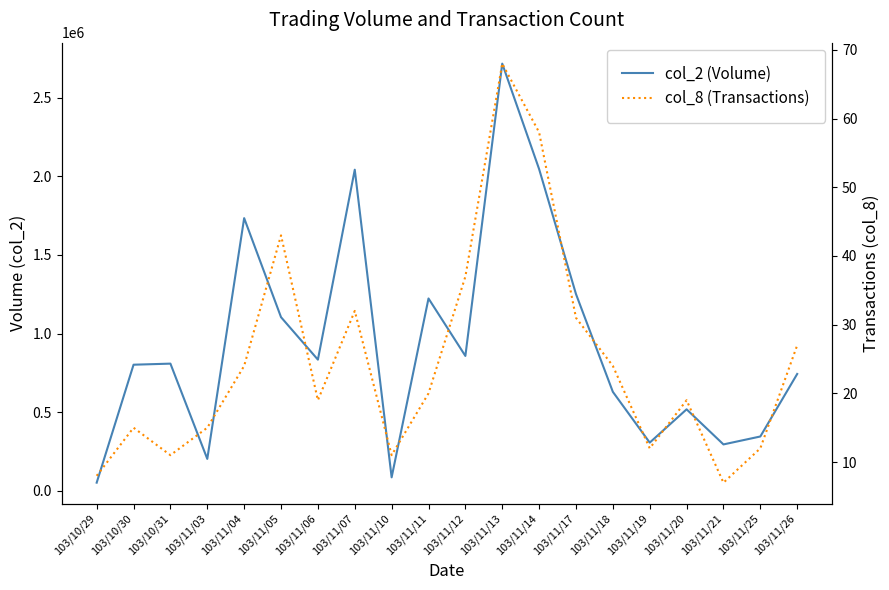

The col_2 (Volume) series shows 743130 at 103/11/26. True or false?

True